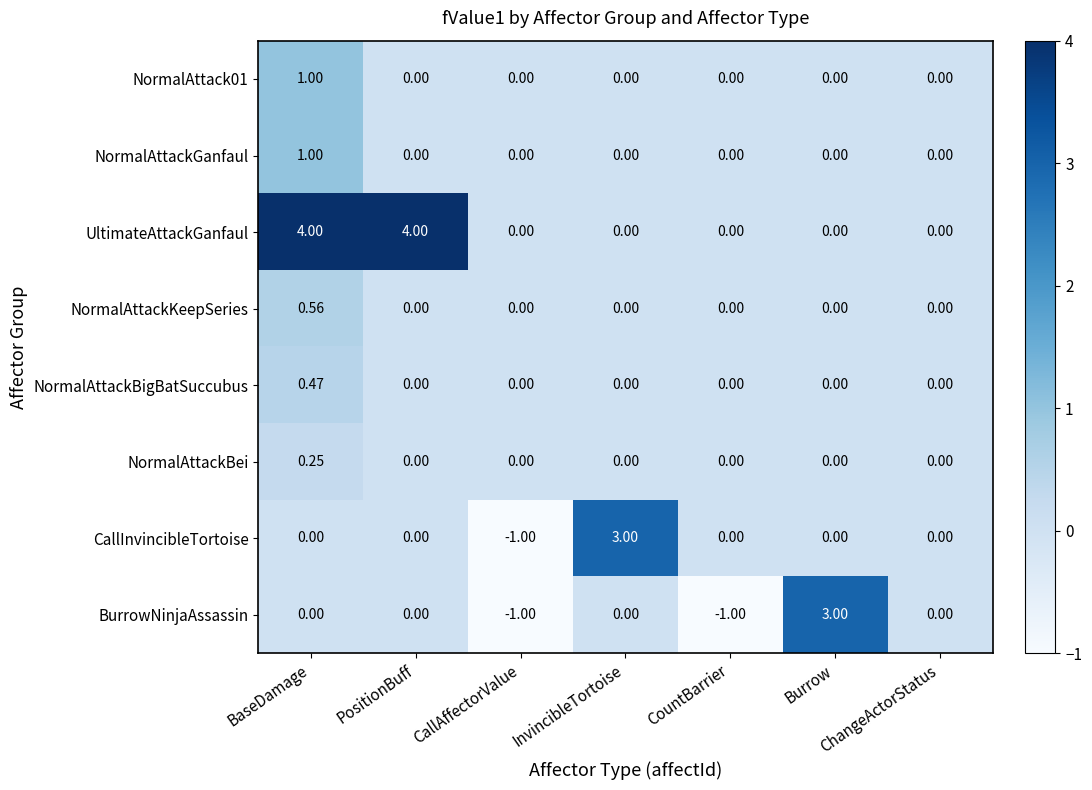

Which category has the highest value in the NormalAttack01 series?

BaseDamage